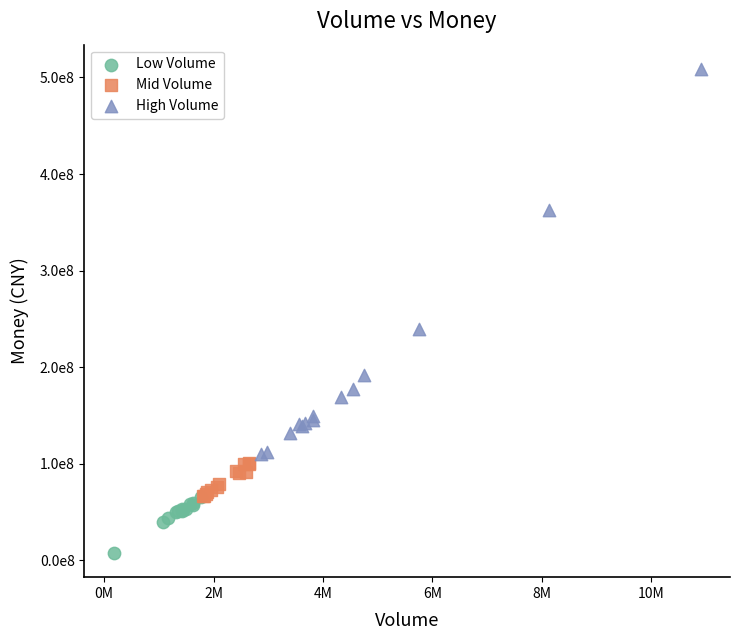

Which series contains the highest Y value?

High Volume